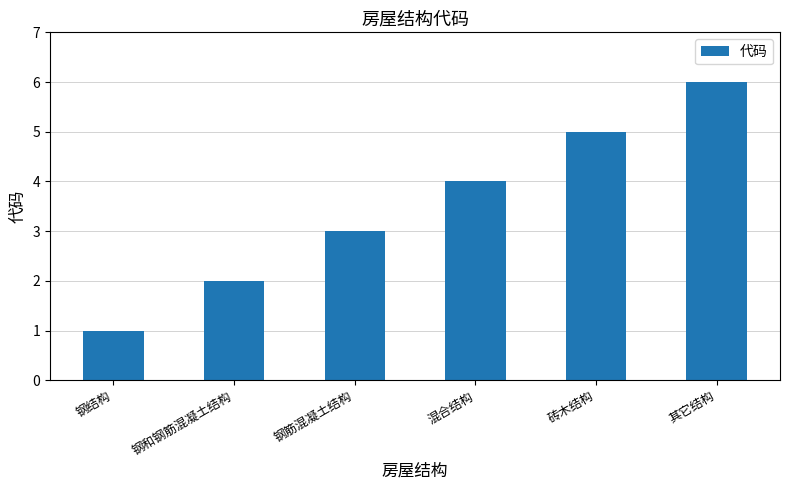

Count the values in the range 2 to 5.

4